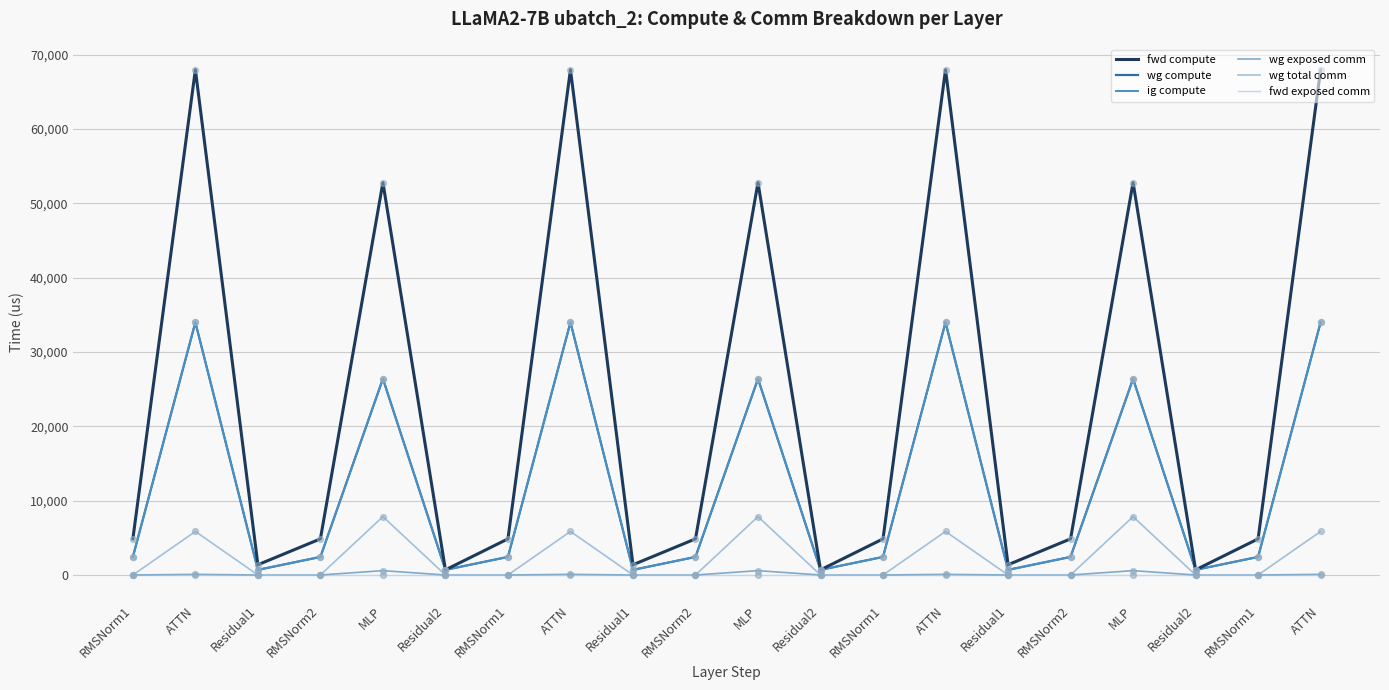

Which series has the largest total across all categories?

fwd compute